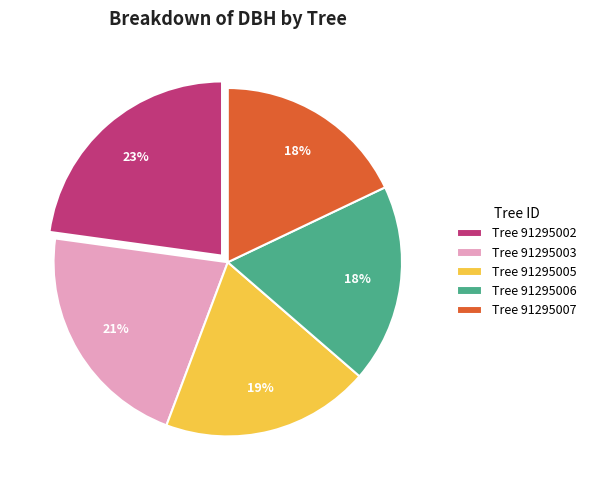

How many slices are in this pie chart?

5